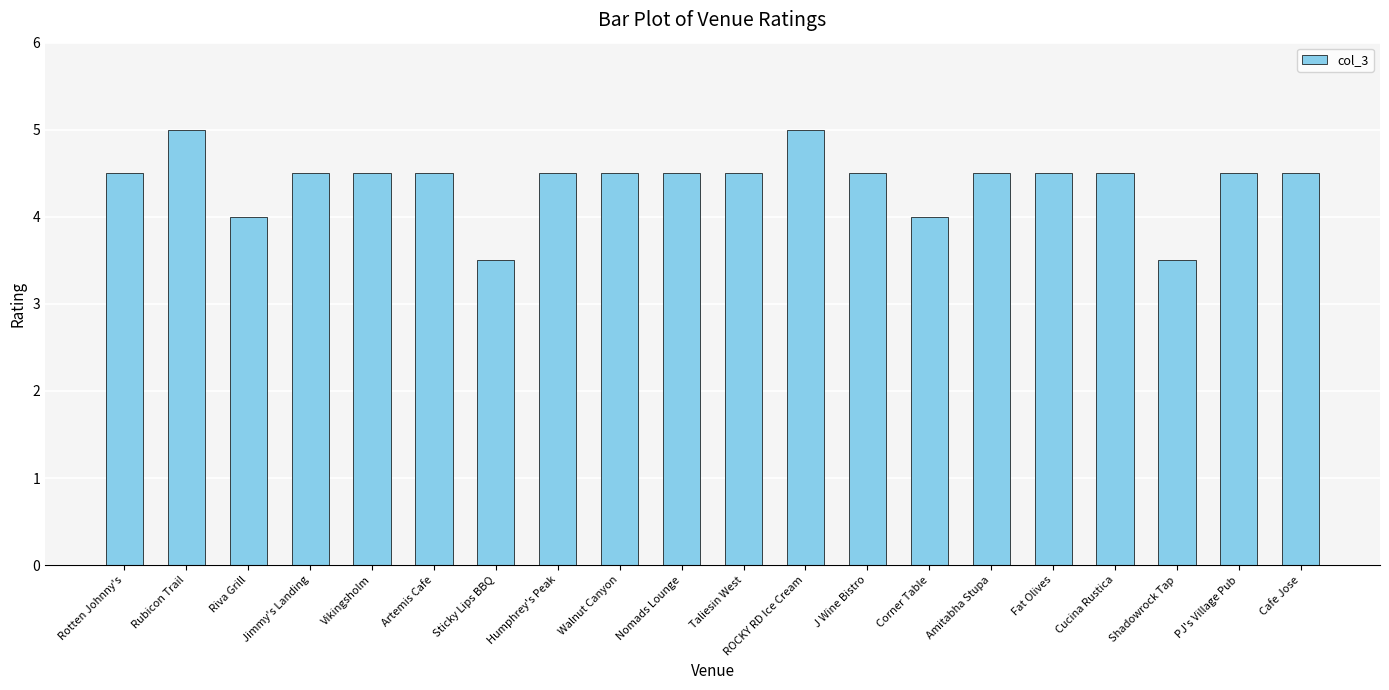

Reading left to right, transcribe all the data shown in this chart.

Rotten Johnny's=4.5	Rubicon Trail=5.0	Riva Grill=4.0	Jimmy's Landing=4.5	Vikingsholm=4.5	Artemis Cafe=4.5	Sticky Lips BBQ=3.5	Humphrey's Peak=4.5	Walnut Canyon=4.5	Nomads Lounge=4.5	Taliesin West=4.5	ROCKY RD Ice Cream=5.0	J Wine Bistro=4.5	Corner Table=4.0	Amitabha Stupa=4.5	Fat Olives=4.5	Cucina Rustica=4.5	Shadowrock Tap=3.5	PJ's Village Pub=4.5	Cafe Jose=4.5